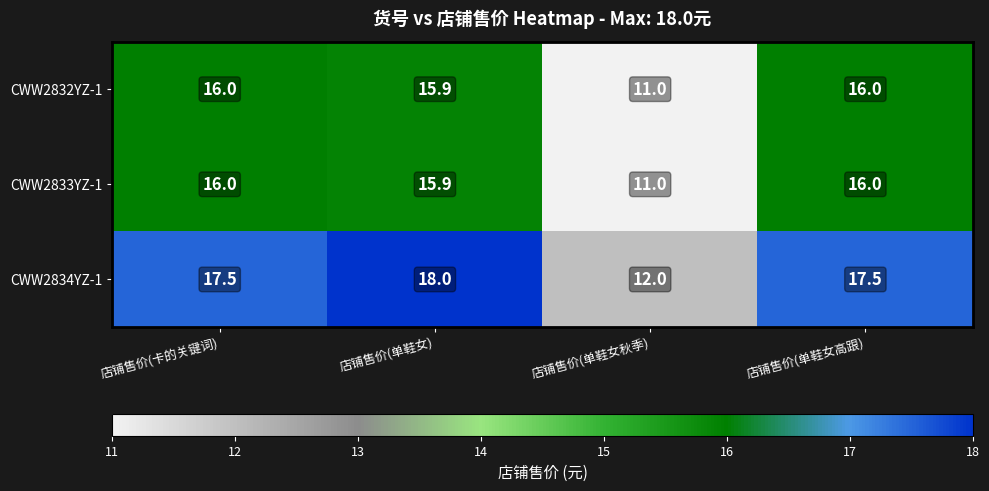

Which series has the largest total across all categories?

CWW2834YZ-1